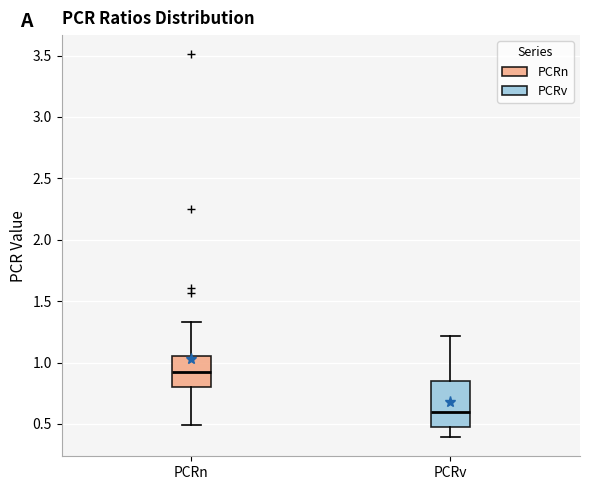

Reading left to right, read every box against the y-axis: the position of its median line, the range the box covers, and the ends of its whiskers. The values are not printed on the chart, so give them approximately, as read against the axis.

PCRn: median 0.90, box 0.80 to 1.05, whiskers 0.50 to 1.35
PCRv: median 0.60, box 0.50 to 0.85, whiskers 0.40 to 1.20